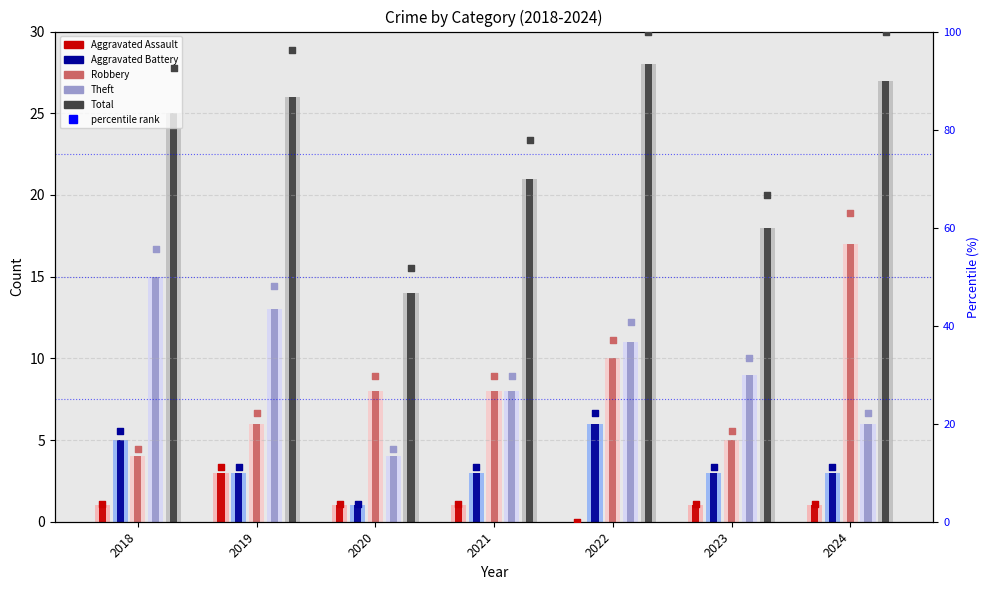

Is the value of Aggravated Assault at 2021 greater than the value of Theft at 2018?

No